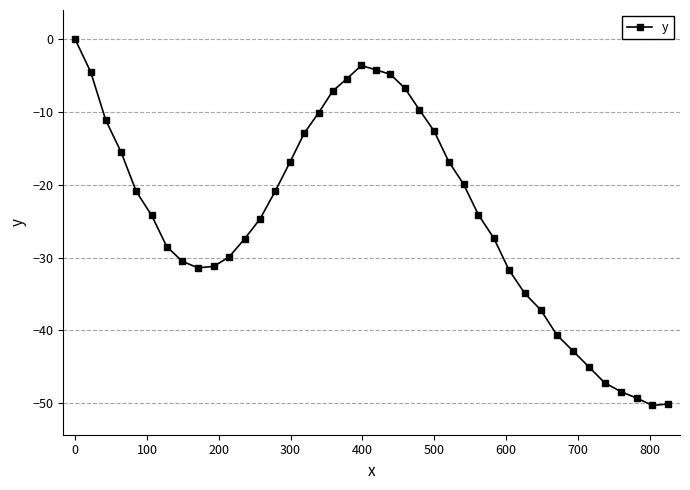

How many values exceed -24?

19